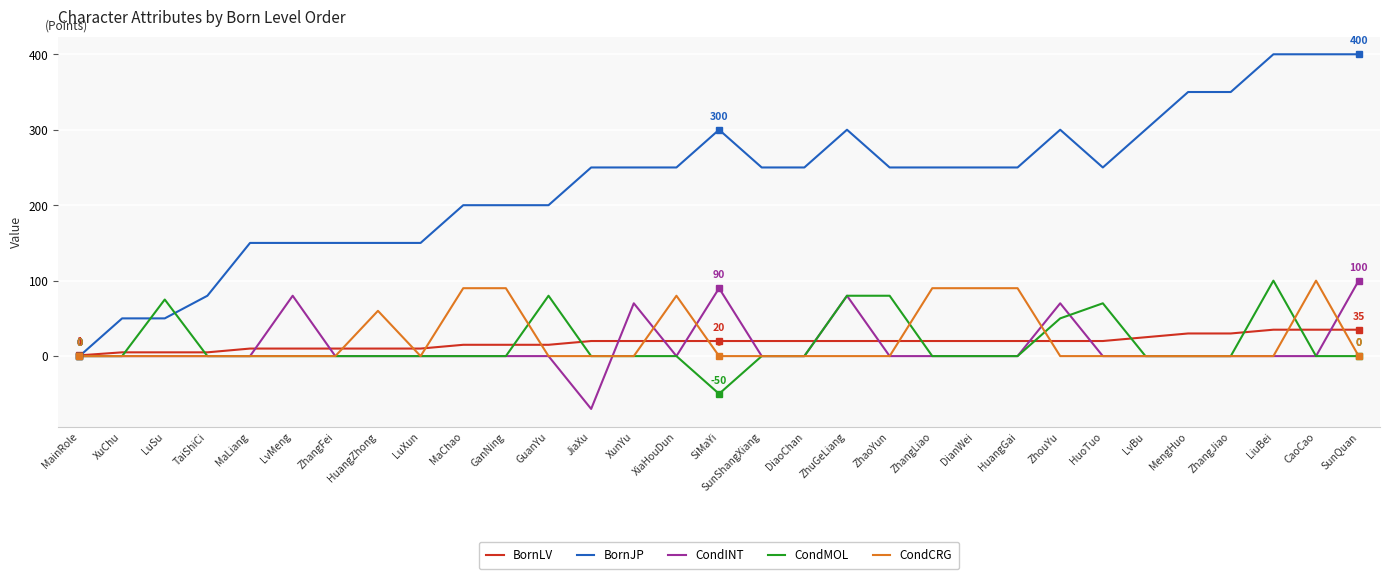

How many lines are shown in the chart?

5